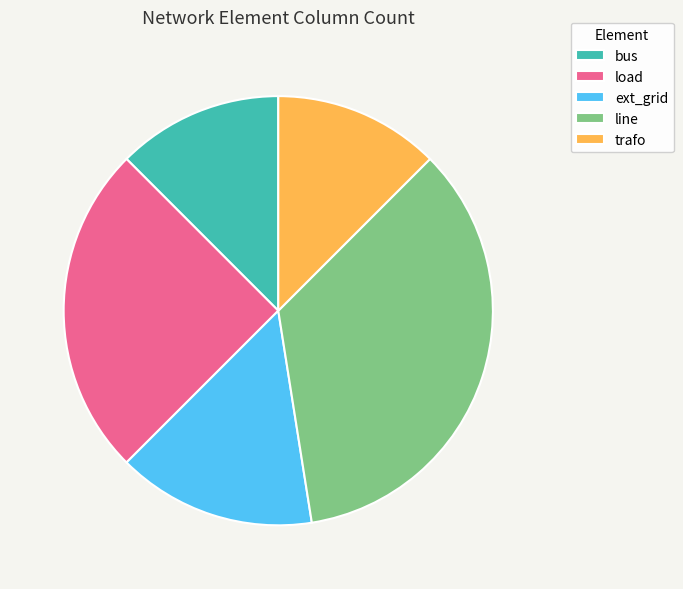

What is the largest slice in the pie chart?

line